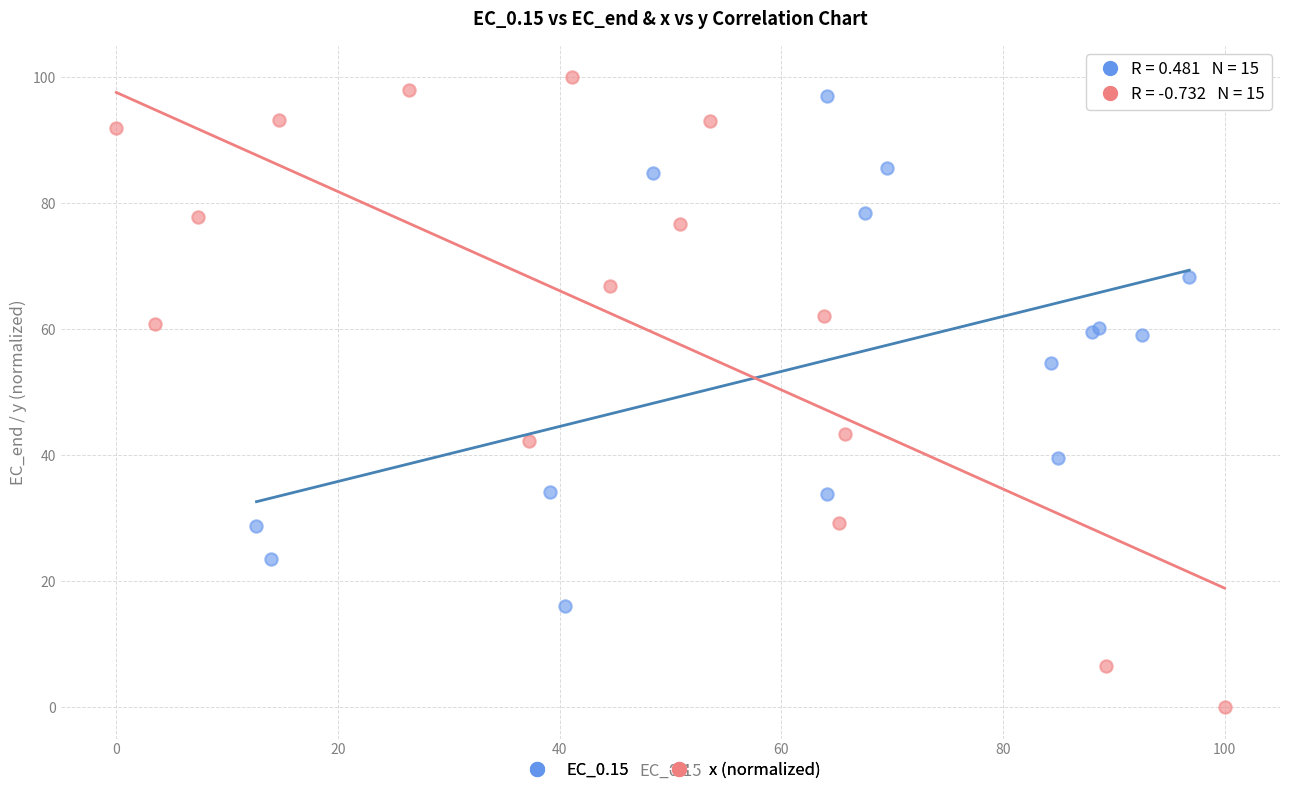

Which series contains the lowest Y value?

x (normalized)